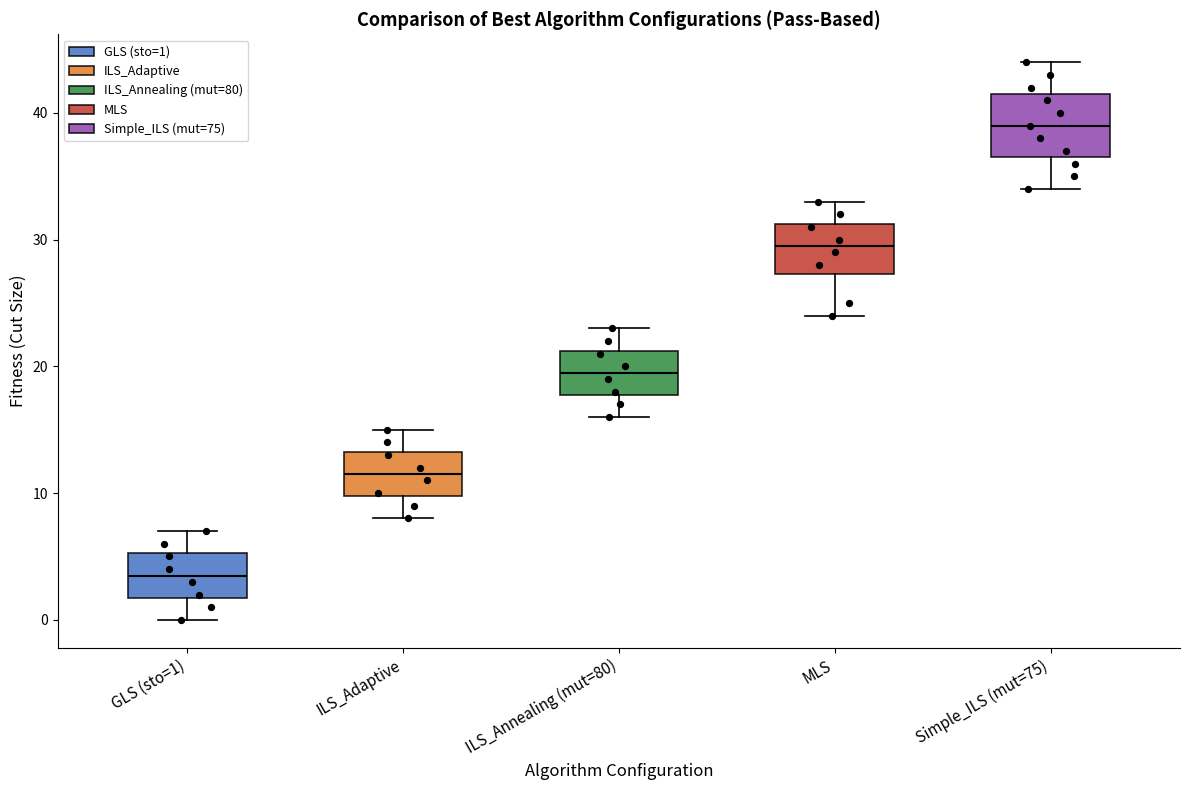

Which box is the tallest, from its lower edge to its upper edge?

Simple_ILS (mut=75)